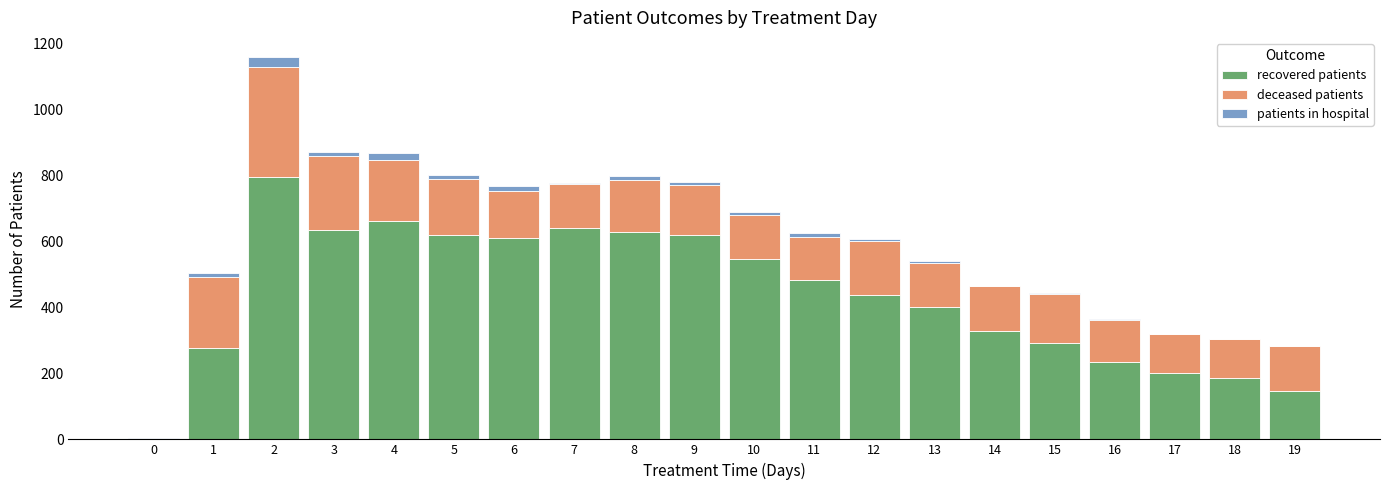

What are all the series names shown in the legend?

recovered patients, deceased patients, patients in hospital